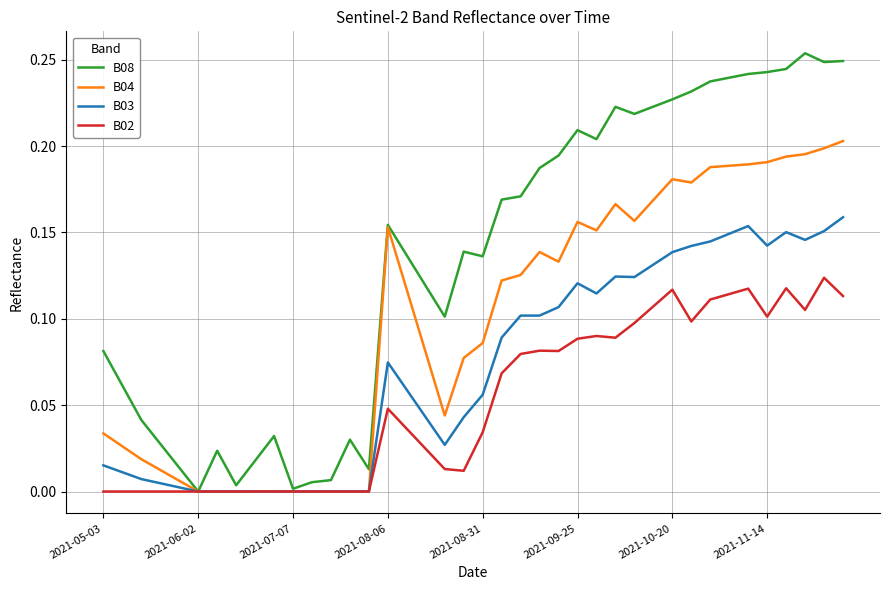

List the series in order of their overall mean, highest first.

B08, B04, B03, B02